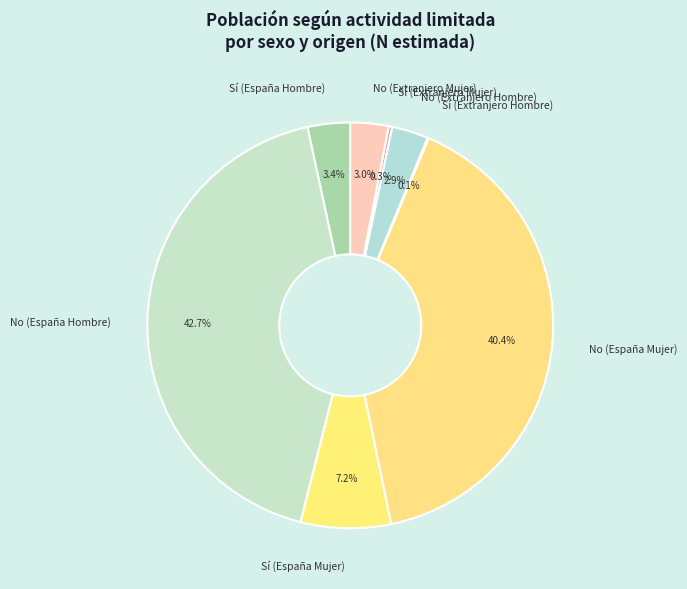

What is the largest slice in the pie chart?

No (España Hombre)